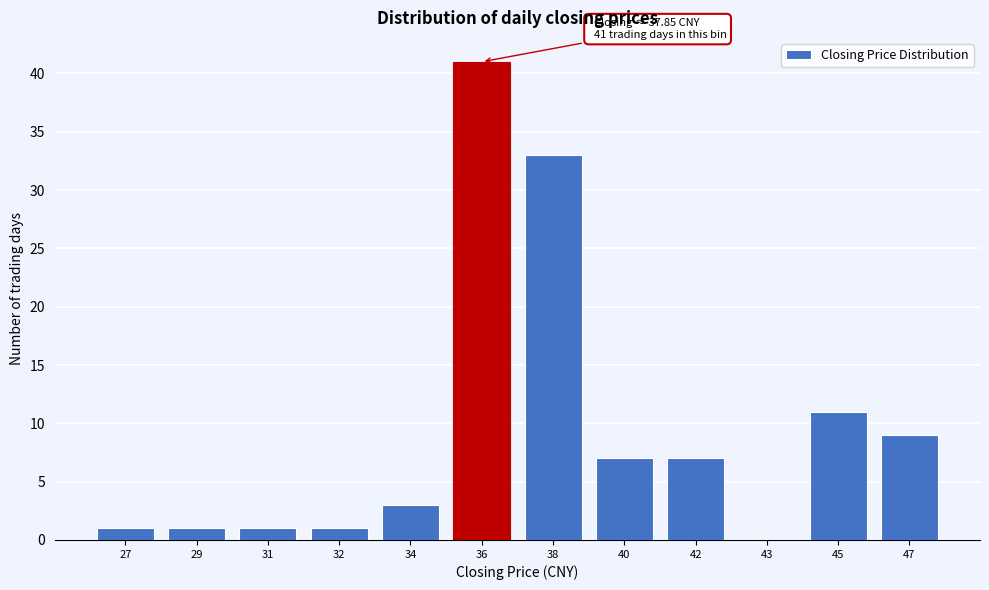

Reading left to right, list all the values displayed in this chart.

27=1	29=1	31=1	32=1	34=3	36=41	38=33	40=7	42=7	43=0	45=11	47=9